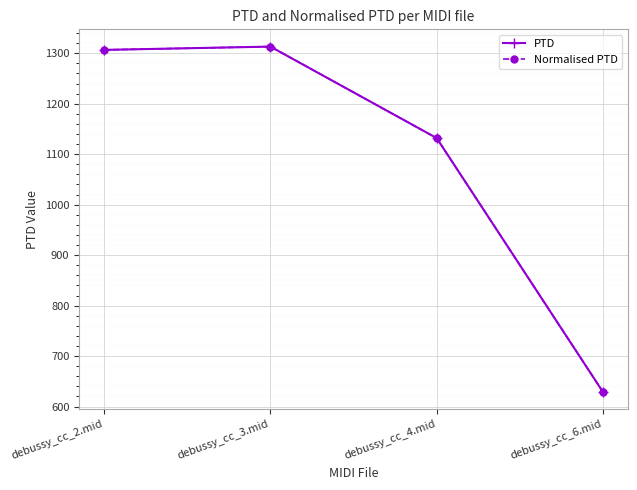

In PTD, how many points are higher than both neighbors (excluding endpoints)?

1